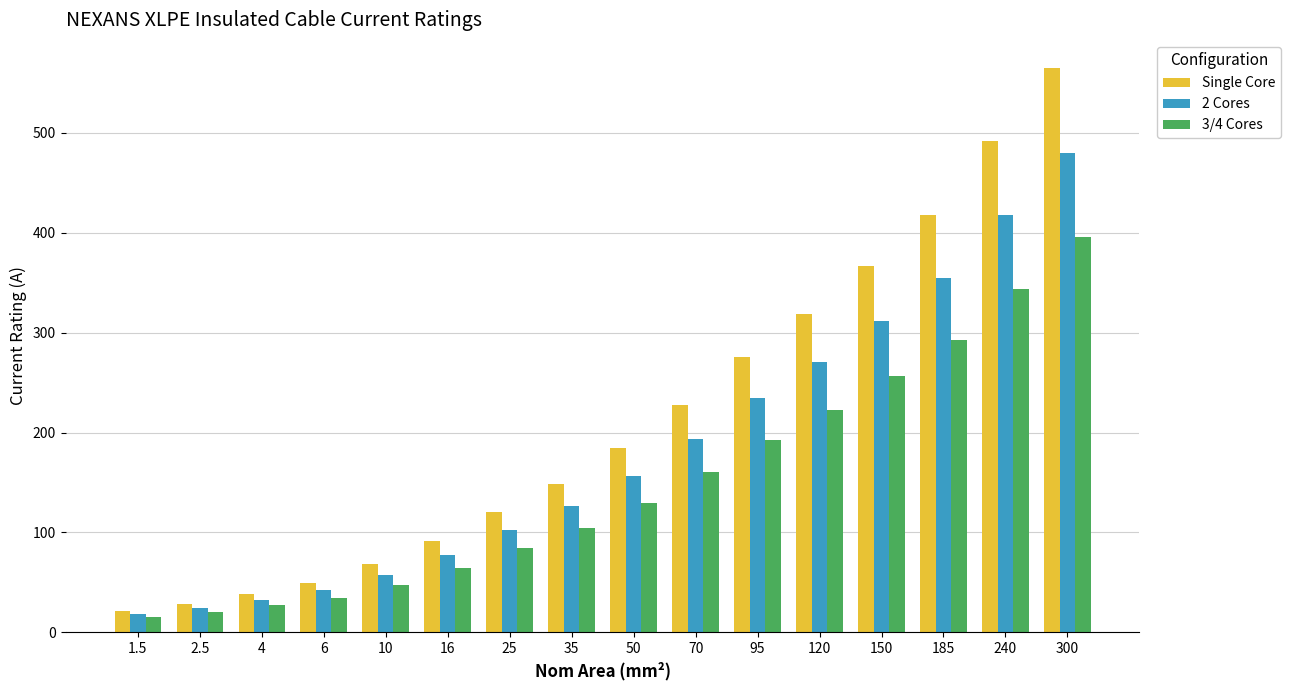

Is the value of 3/4 Cores at 120 greater than the value of Single Core at 300?

No